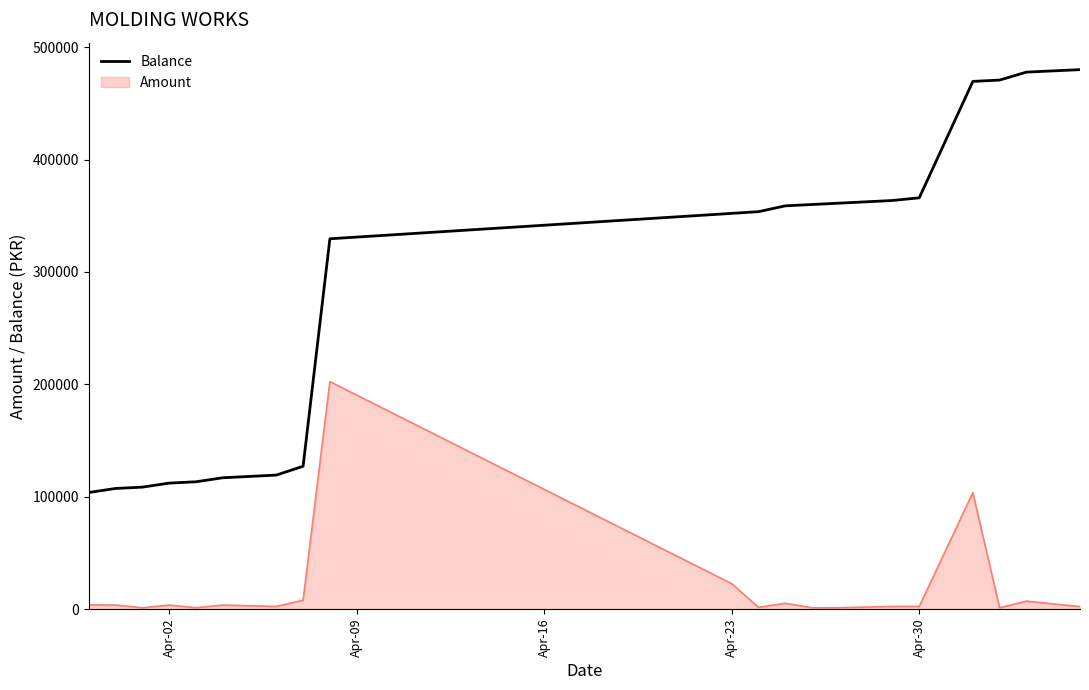

Which series has the largest total across all categories?

Balance